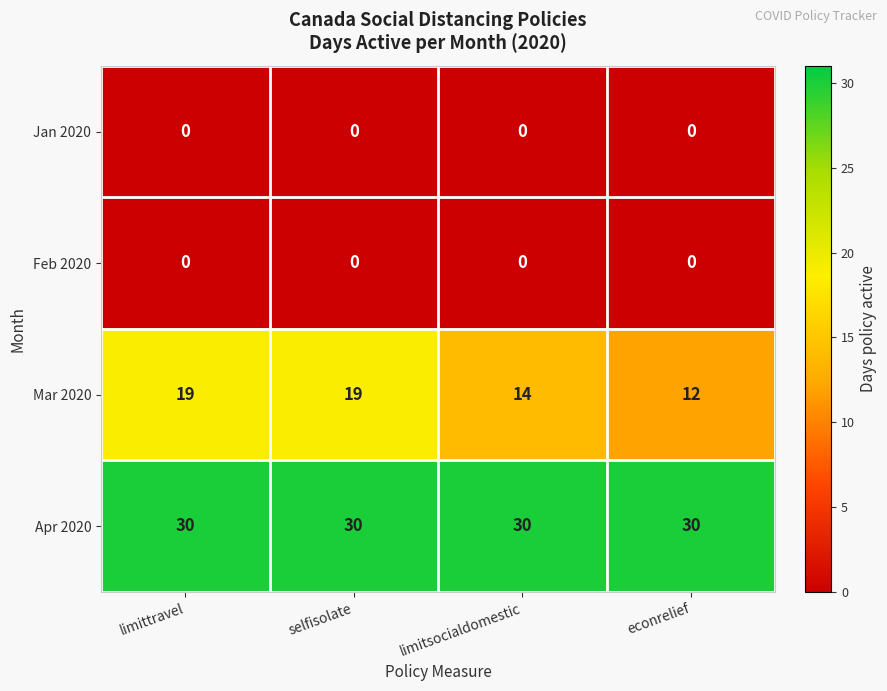

The value of Feb 2020 at limittravel is 0. True or false?

True